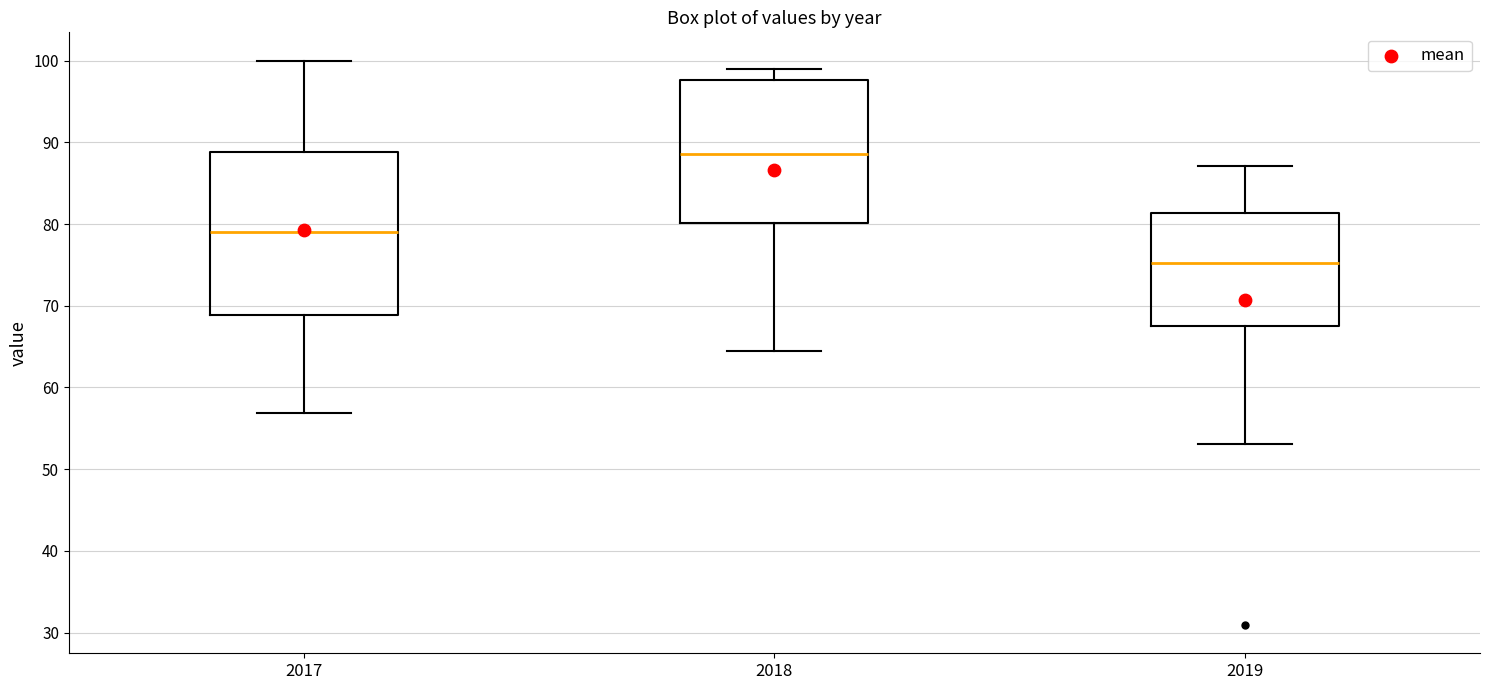

Reading left to right, read every box against the y-axis: the position of its median line, the range the box covers, and the ends of its whiskers. The values are not printed on the chart, so give them approximately, as read against the axis.

2017: median 79, box 69 to 89, whiskers 57 to 100
2018: median 89, box 80 to 98, whiskers 64 to 99
2019: median 75, box 68 to 81, whiskers 53 to 87